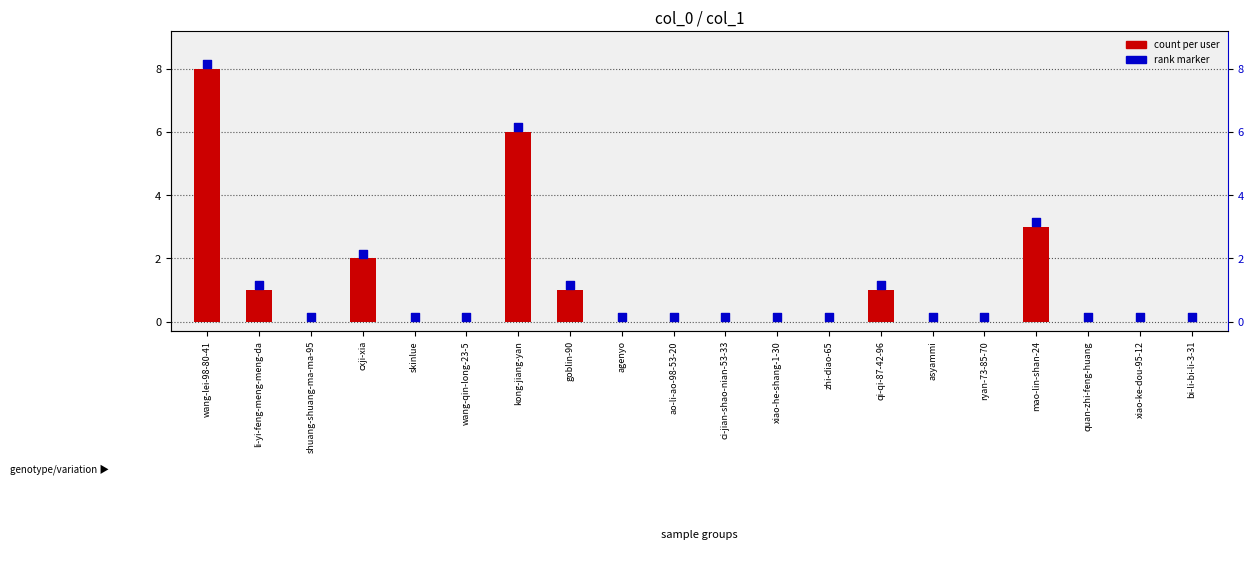

At which category is the sum across all series the highest?

wang-lei-98-80-41